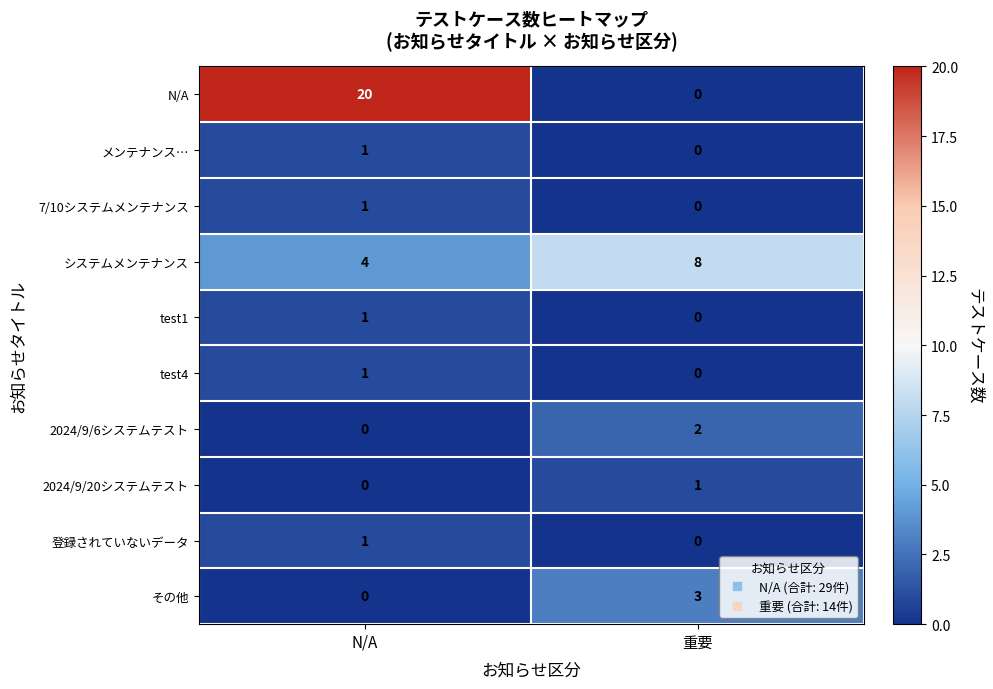

List the labels in order of N/A value, smallest first.

重要, N/A